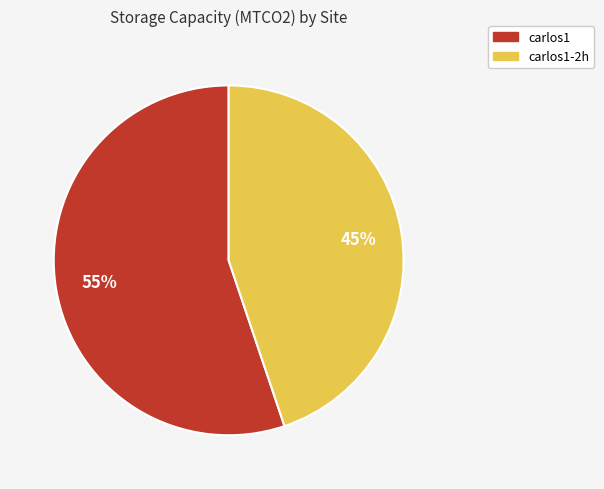

To the nearest percent, what is the average slice percentage?

50%